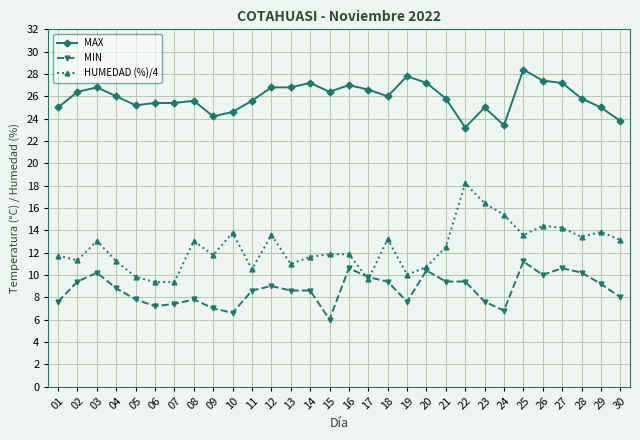

True or false: MIN has a value of 4.0 at 07.

False